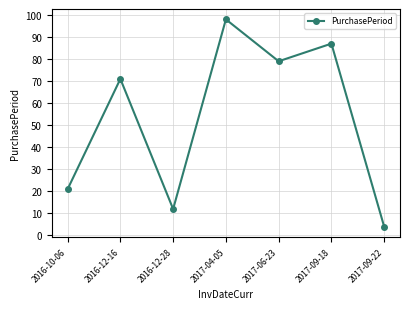

Is it true that the value at 2016-12-28 is 21?

False